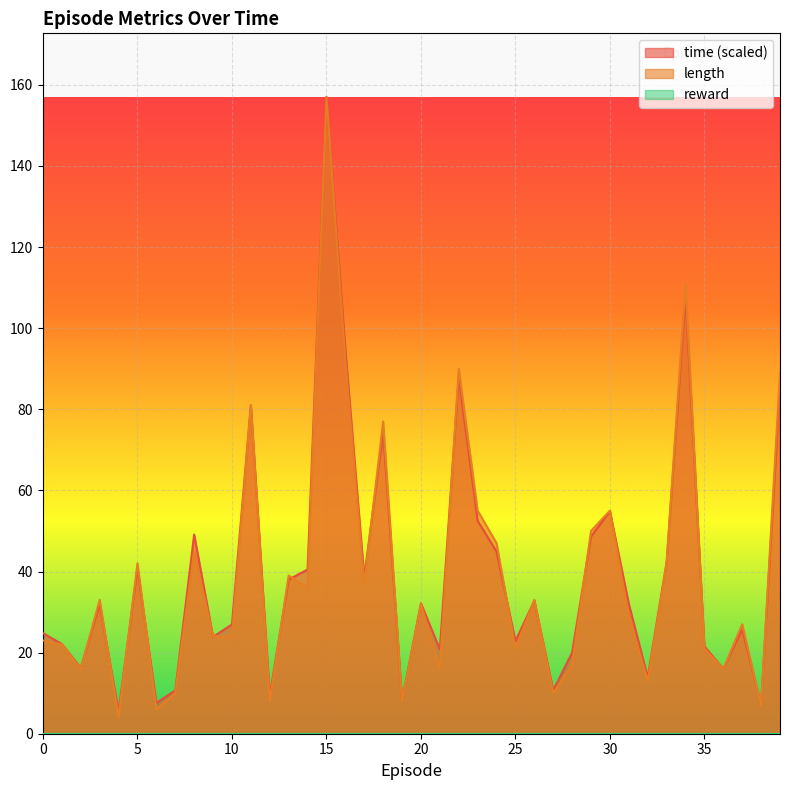

Which series ends up on top after the final intersection of time and length?

length